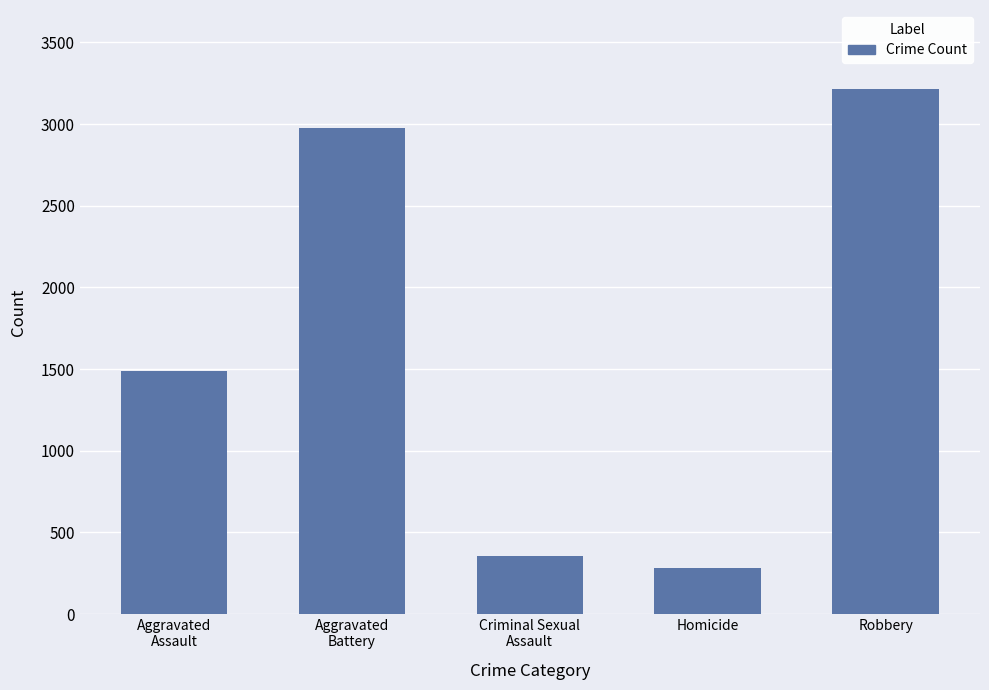

What is the difference between the maximum and minimum values?

2936